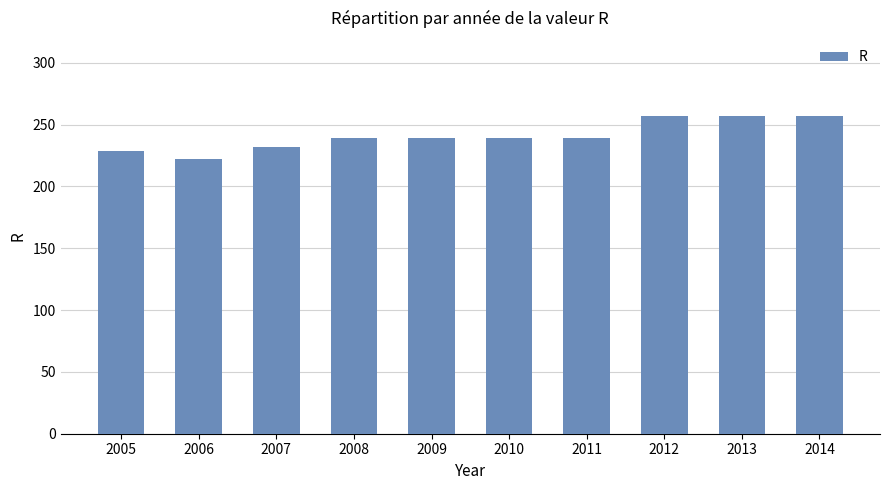

How many data points are less than 239?

3